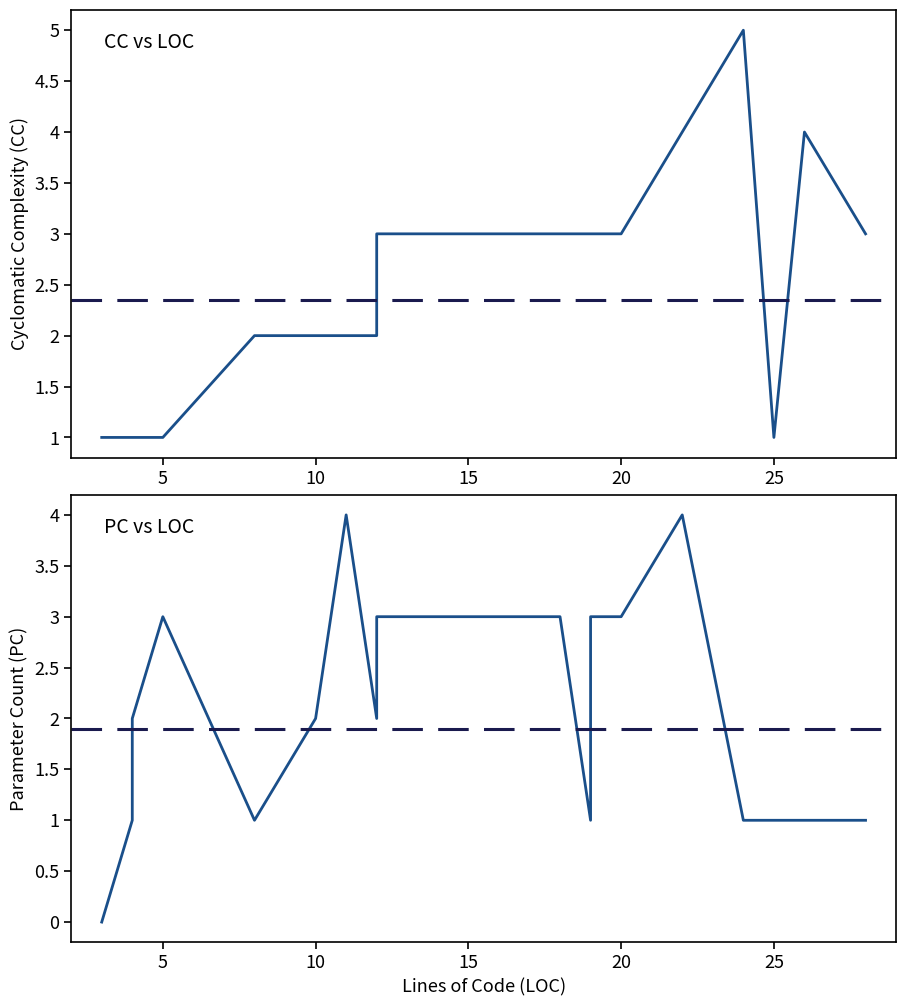

True or false: PC has a value of 1 at 24.

True